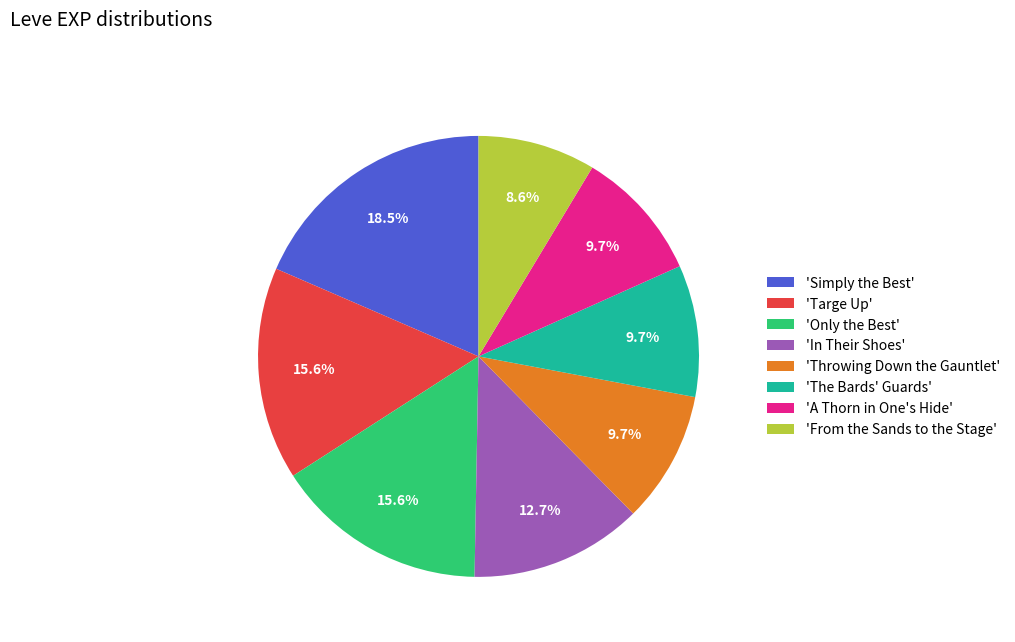

What portion of the pie excludes 'In Their Shoes'?

87.3%